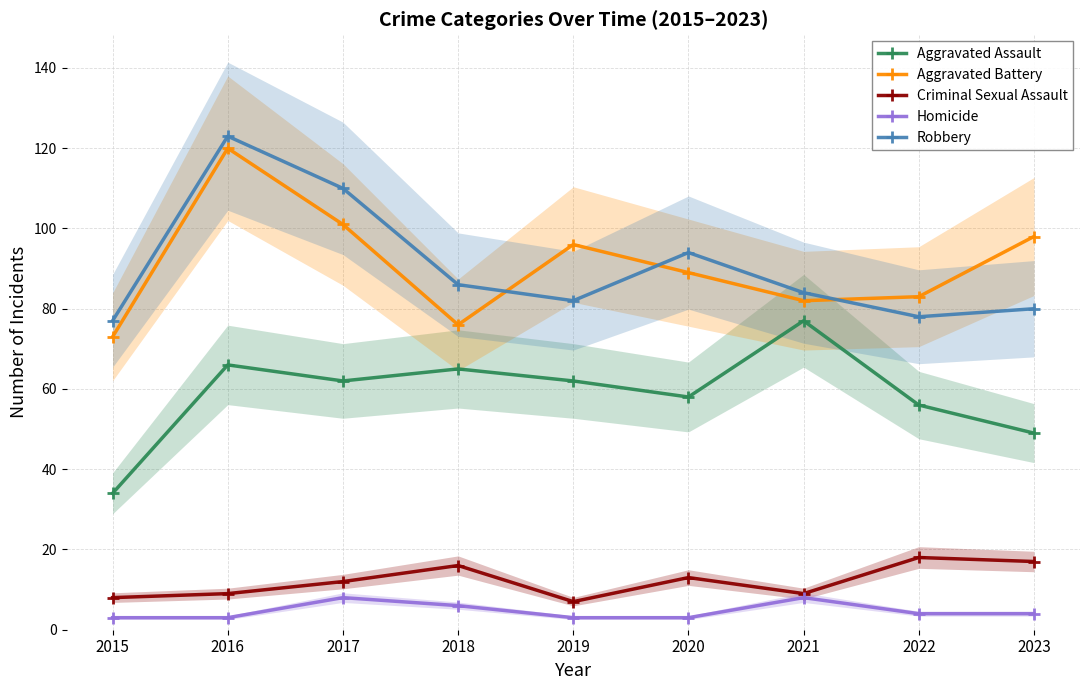

True or false: Robbery and Aggravated Assault intersect in this chart.

False